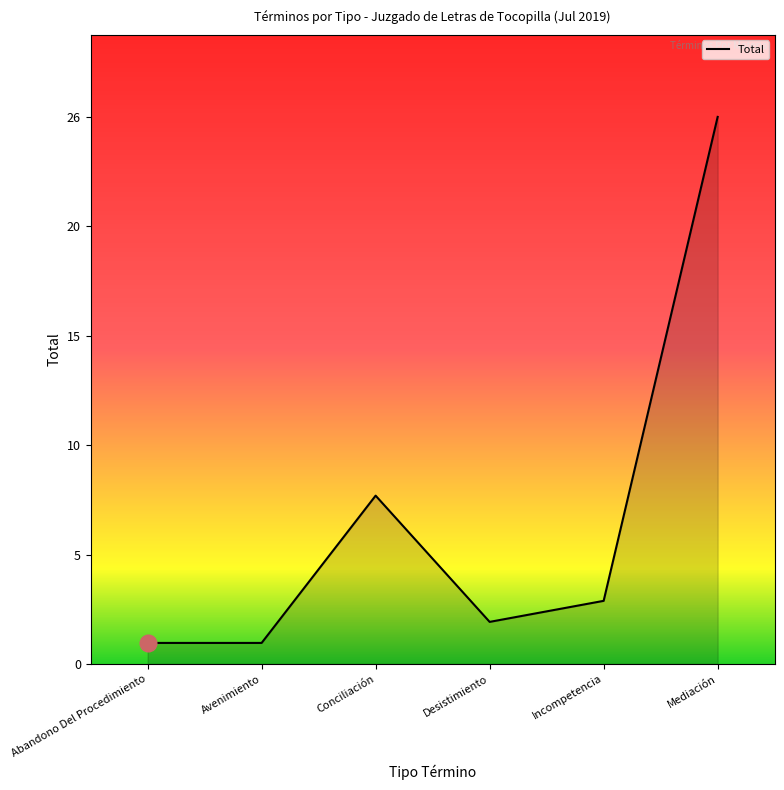

Does the chart have visible grid lines?

No